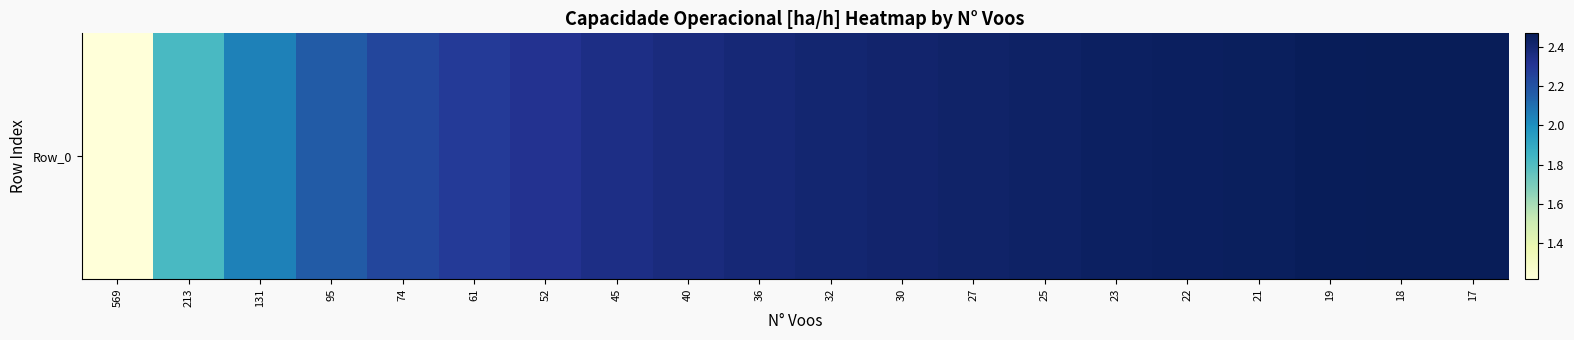

How many data points does each series have?

20